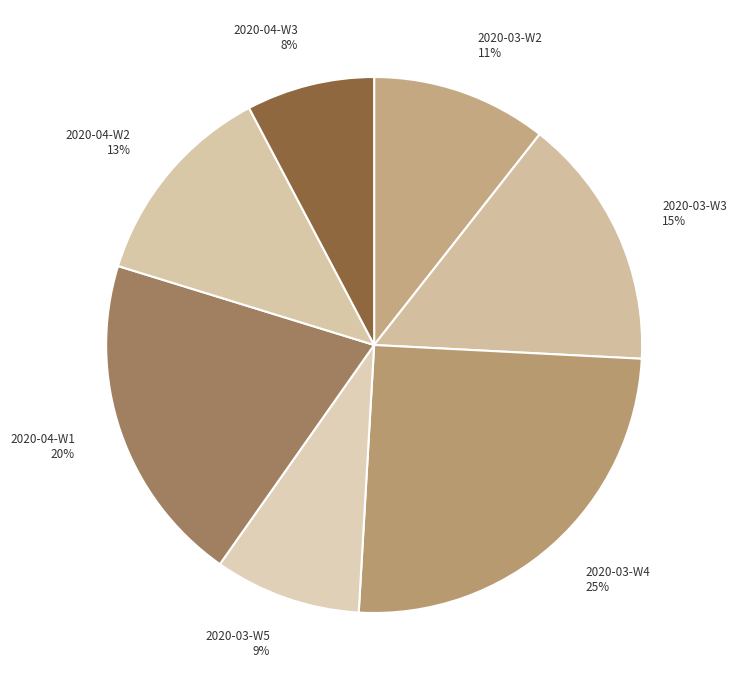

Approximately how many times larger is the value at 2020-03-W2 compared to 2020-04-W2?

0.8